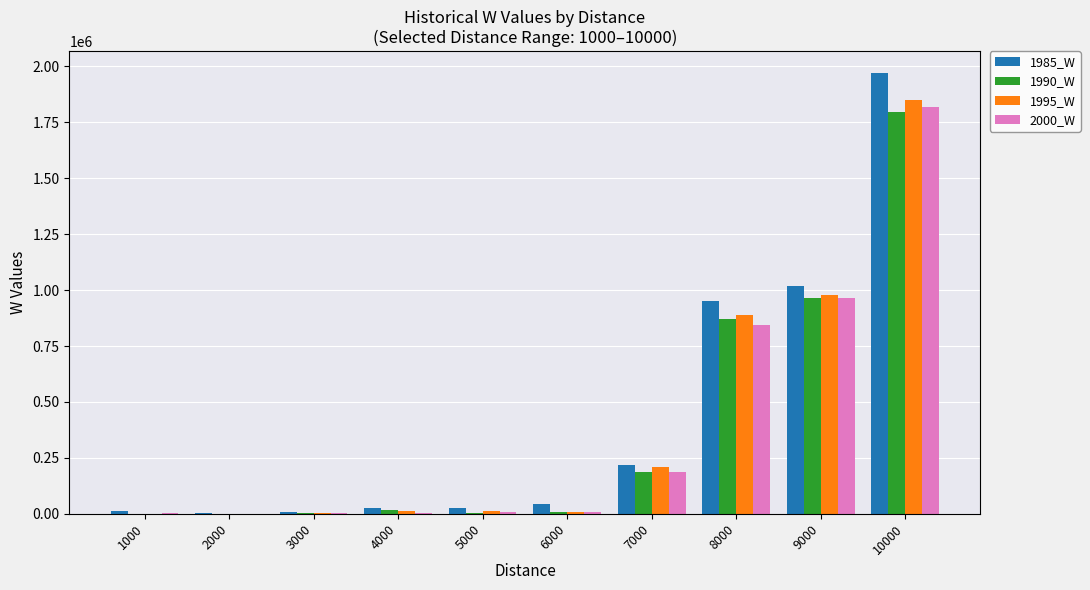

What is the average value of the 2000_W series?

384418